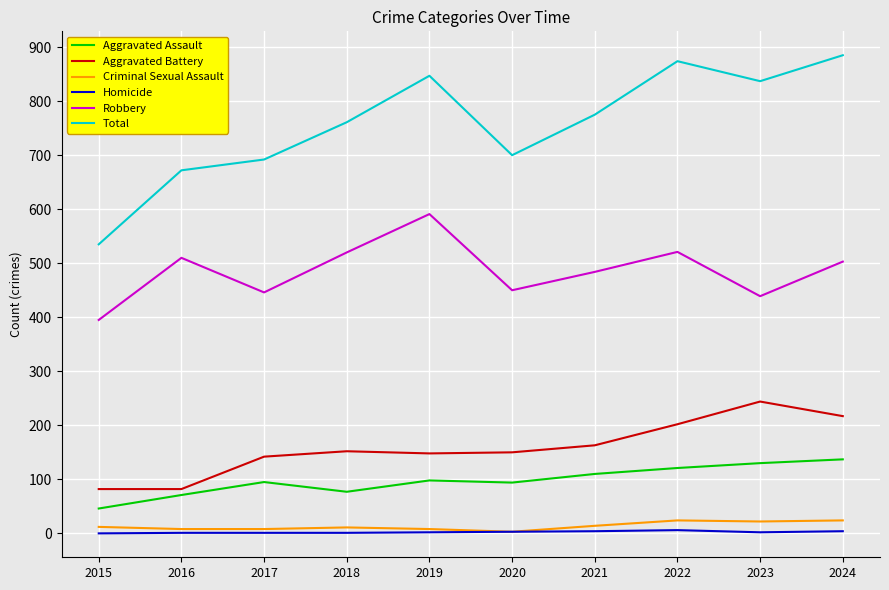

True or false: Total and Aggravated Assault cross at least once.

False